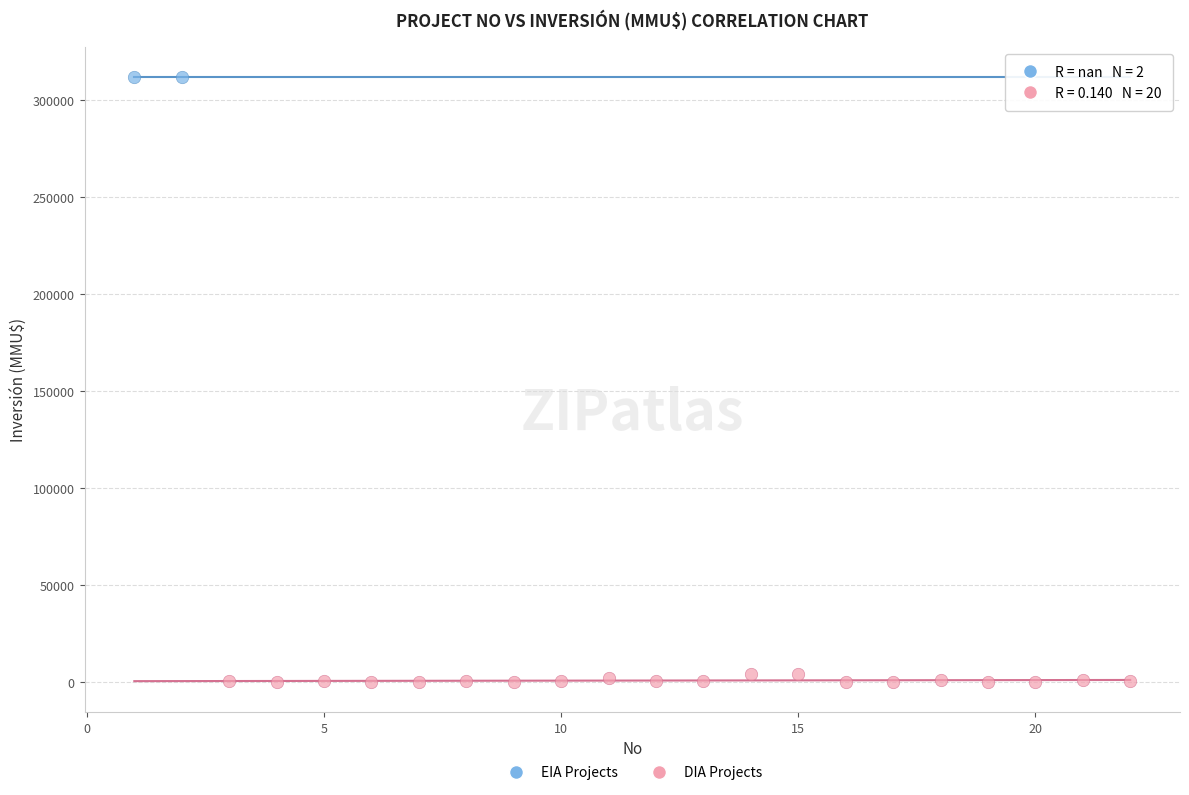

What are all the series names shown in the legend?

EIA Projects, DIA Projects